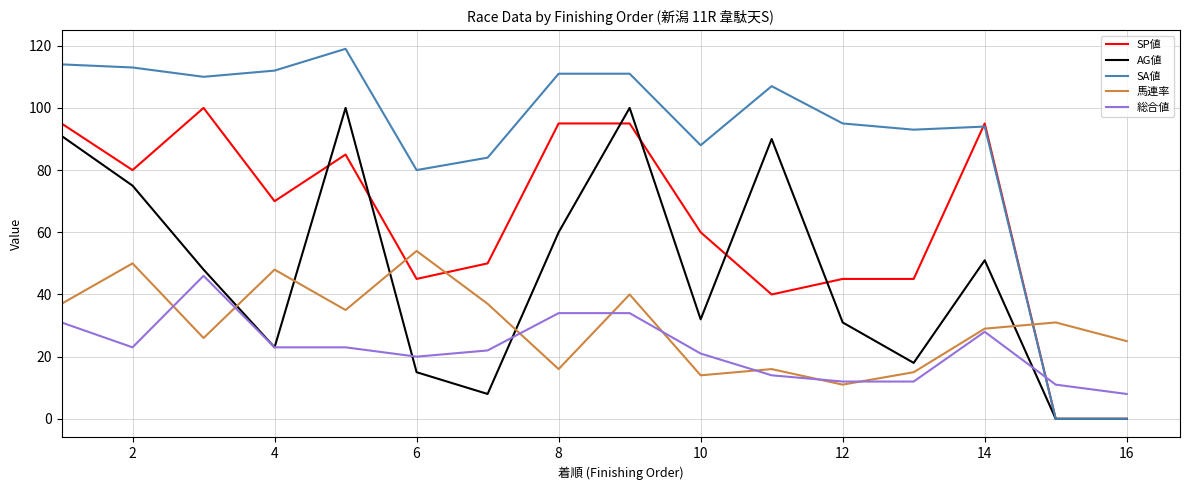

How many series are shown in this chart?

5